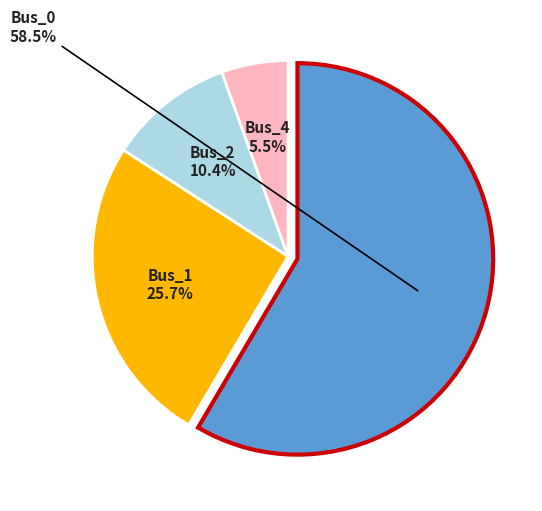

To the nearest percent, what is the difference between the largest and smallest slice percentages?

53%